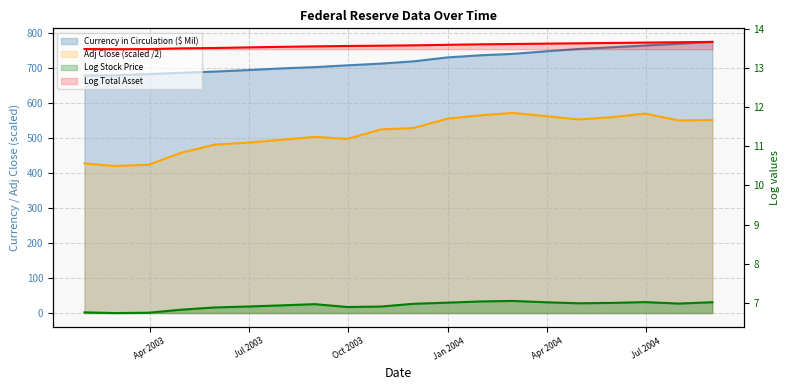

What is the approximate value of Currency in Circulation ($ Mil) at 1/31/2004?

737.2